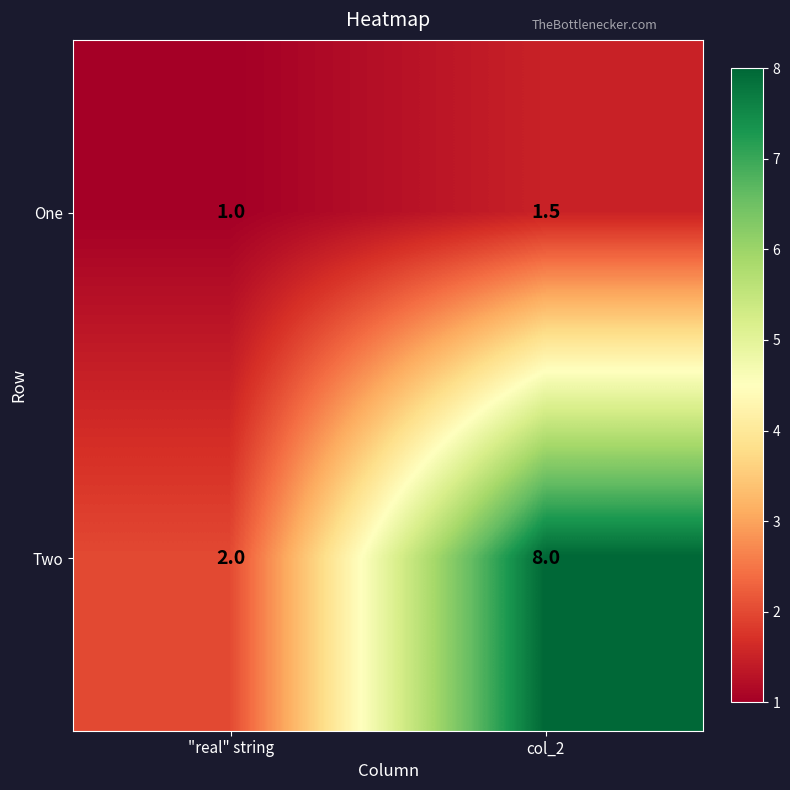

Reading left to right, what are all the values shown in this chart?

One: 1.0	1.5
Two: 2.0	8.0